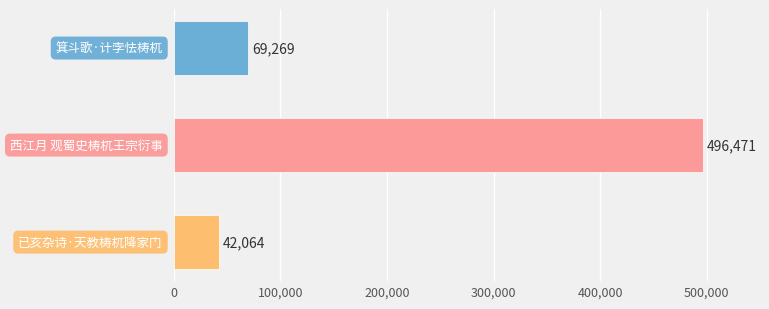

What is the average value?

202601